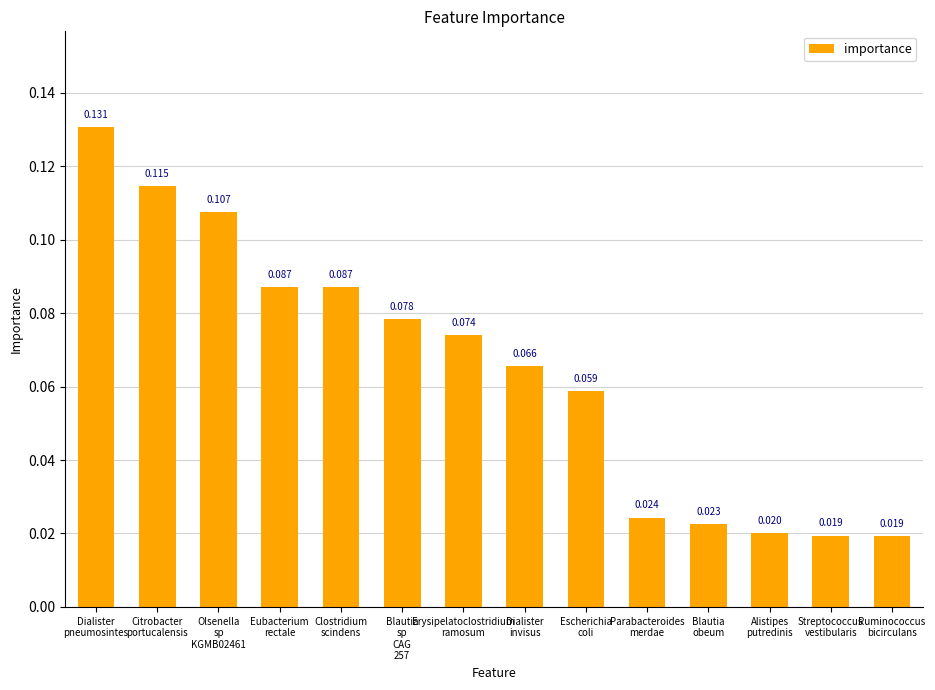

At which category does the chart reach its peak across all series?

Dialister
pneumosintes